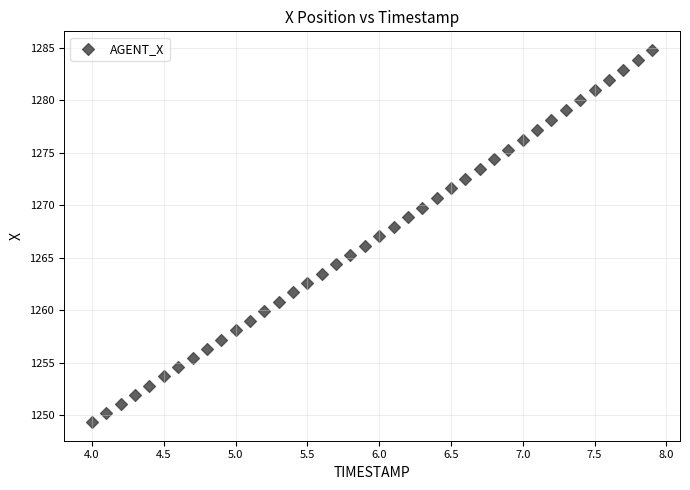

What is the range of Y values (max minus min)?

35.4